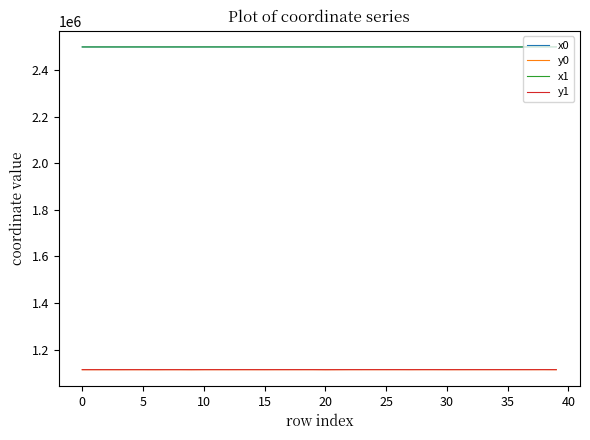

How many categories are shown in the chart?

40